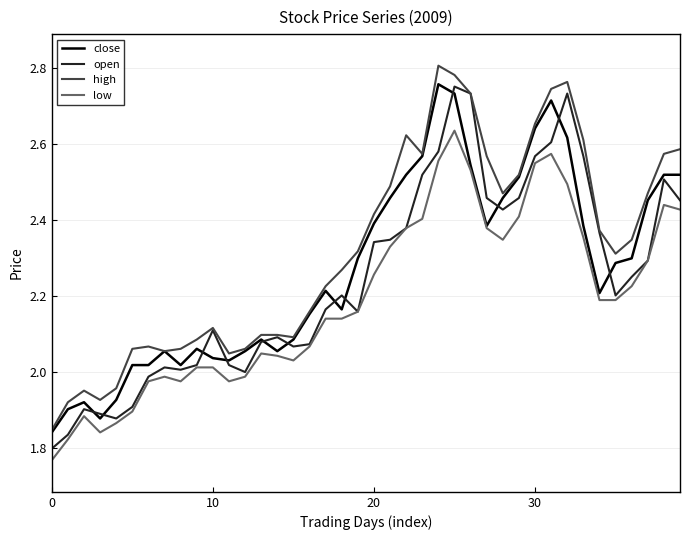

Which series has the largest total across all categories?

high